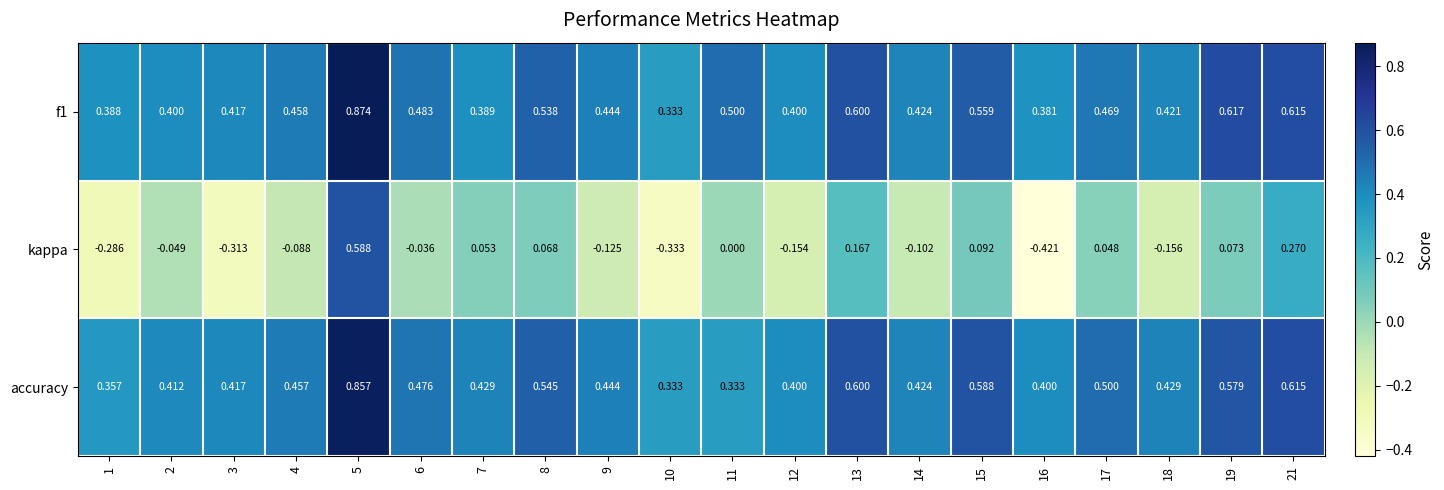

What is the spread (max minus min) of values at 13?

0.4